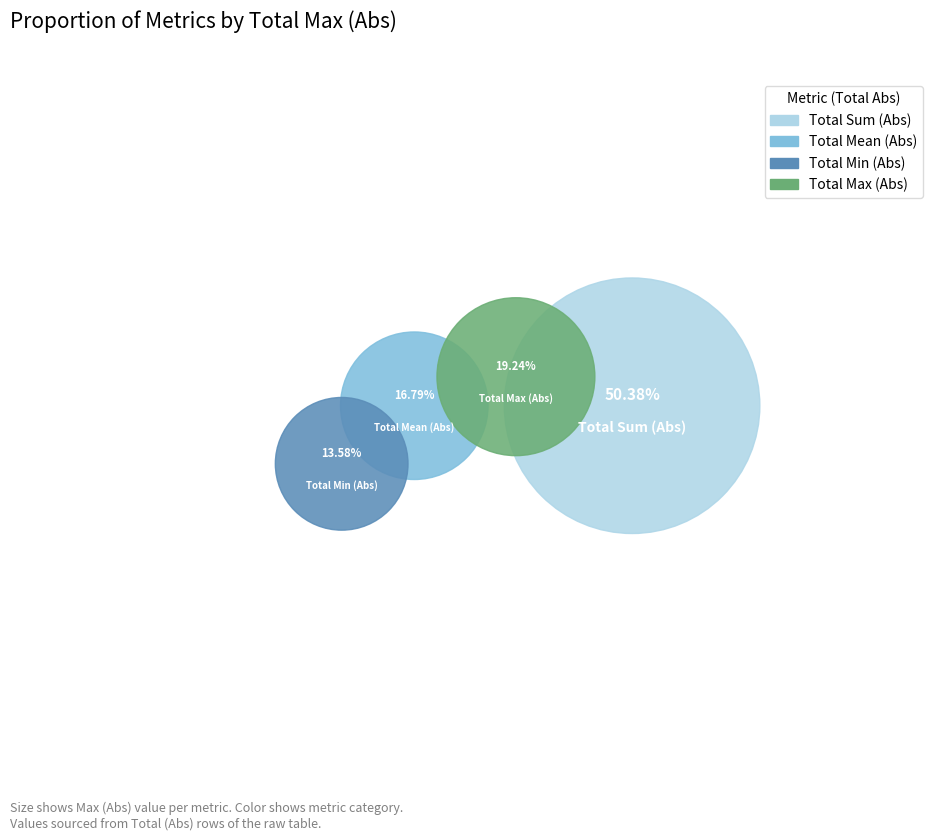

What is the majority slice?

Total Sum (Abs)